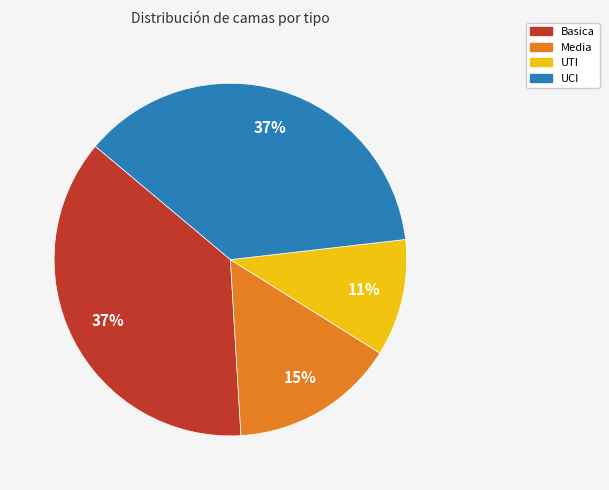

Is the sum of Media and UTI greater than half?

No